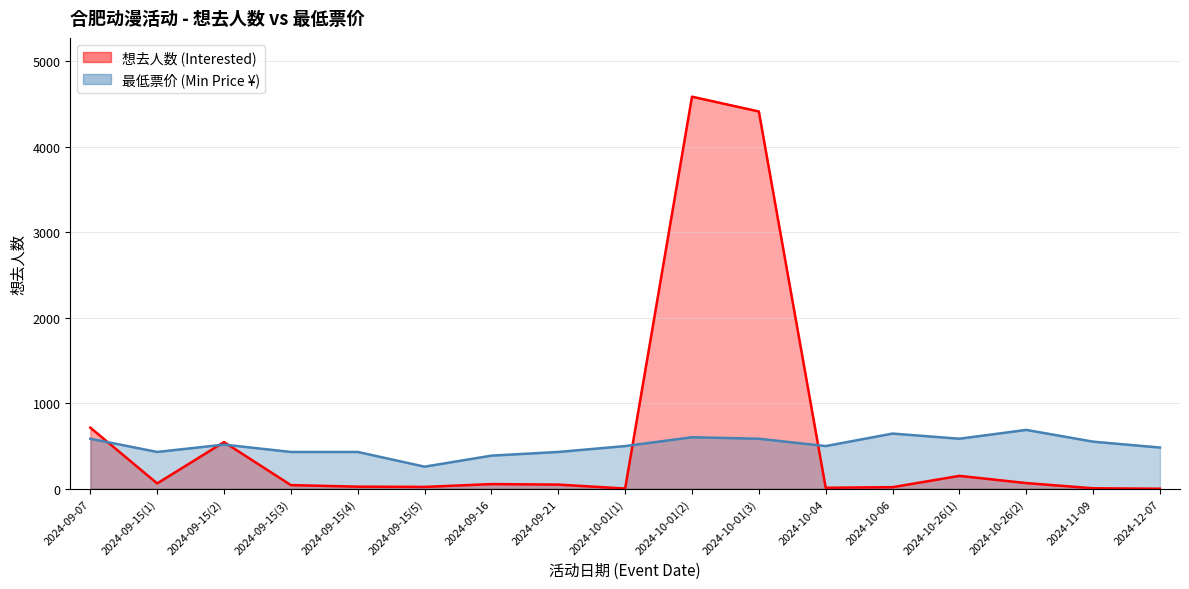

What is the value of the 想去人数 (Interested) point at the 2nd from the left?

62.0